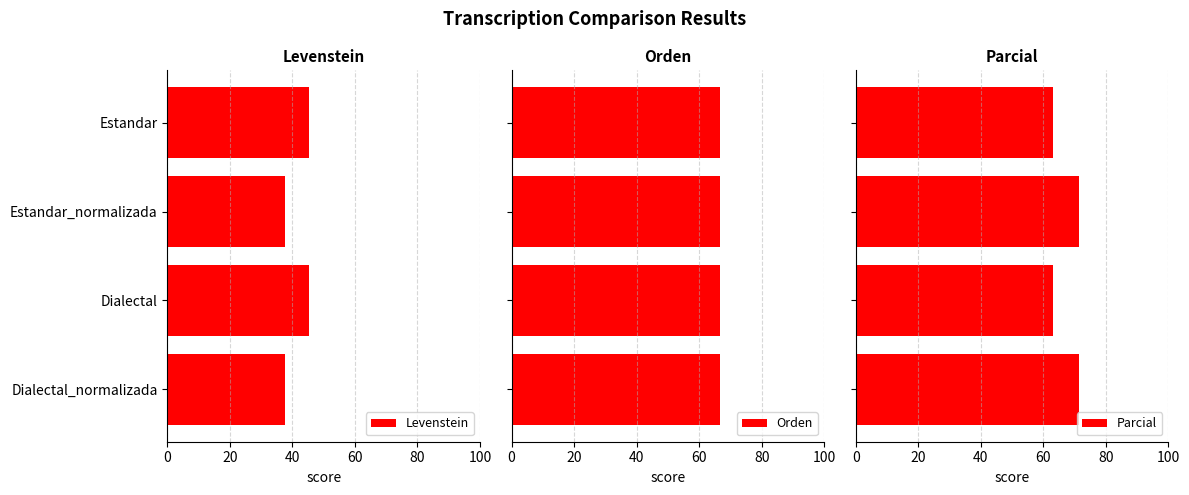

What is the maximum value shown in the chart?

71.4